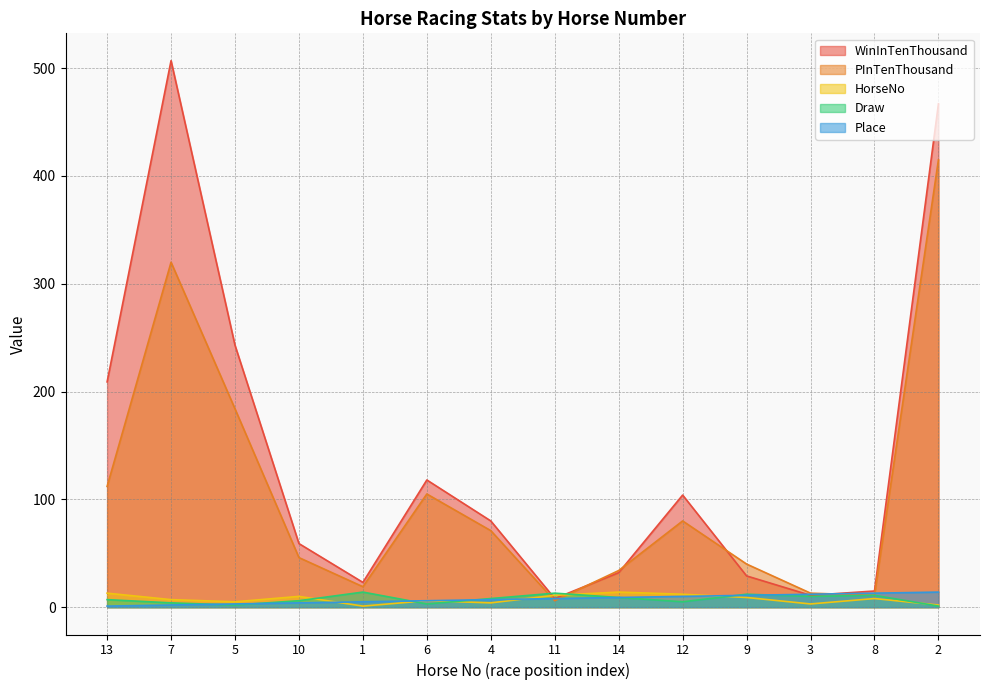

Which category has the highest value in the Place series?

2